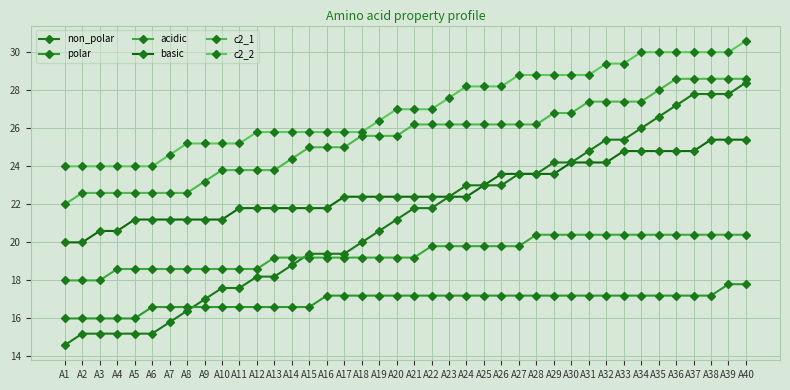

True or false: c2_1 and polar intersect in this chart.

False